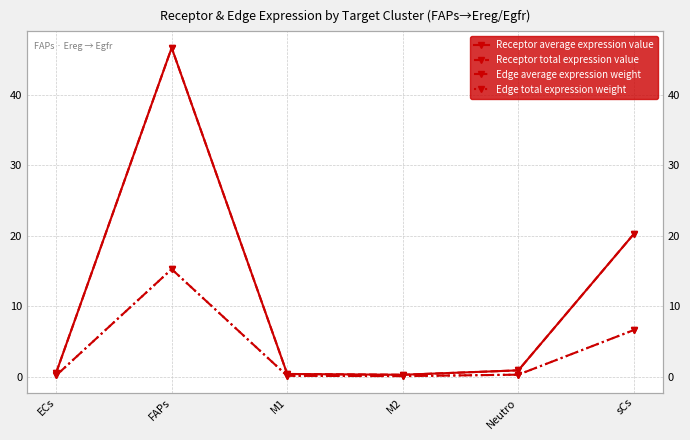

What is the label of the 3rd point from the left?

M1